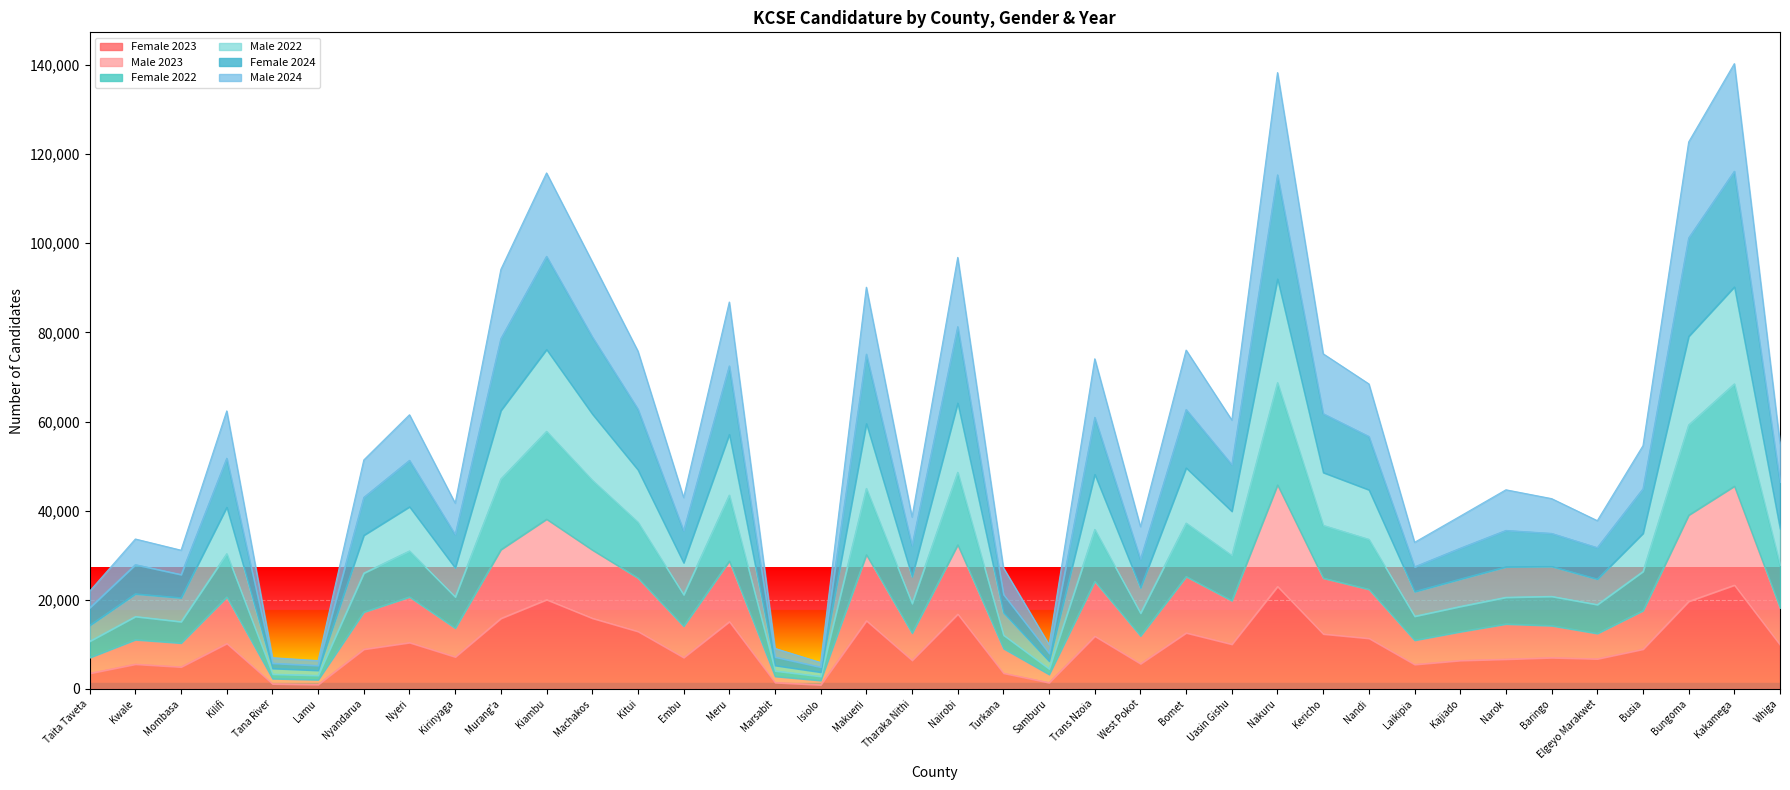

At how many categories does at least one series exceed 102725?

4